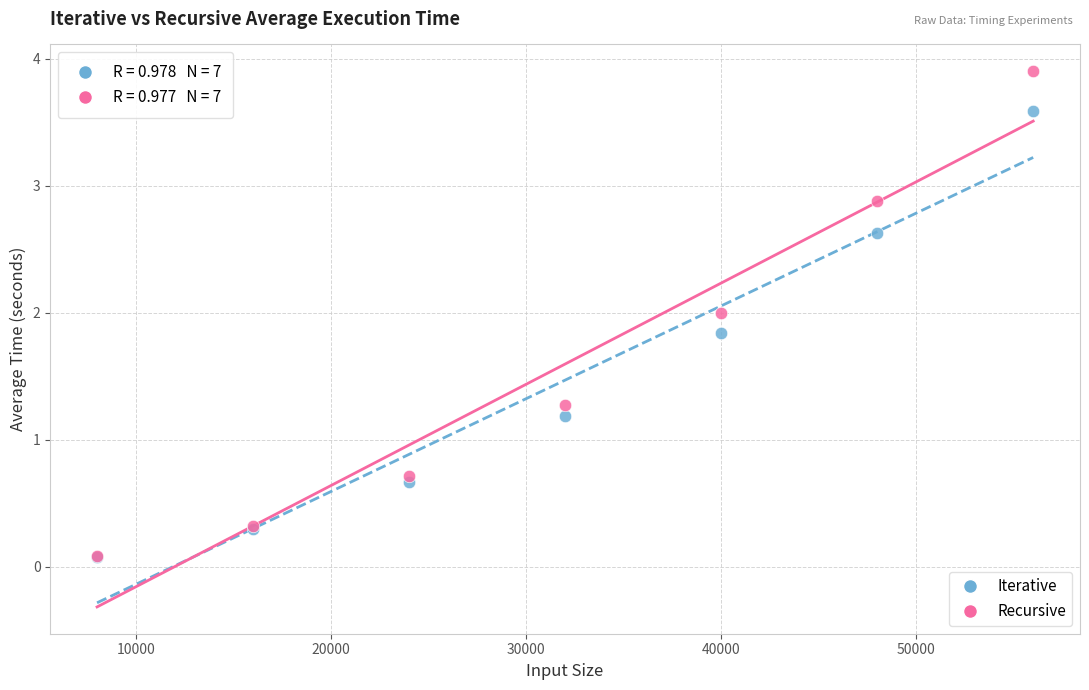

In the Iterative series, what Y value is closest to 1?

1.2